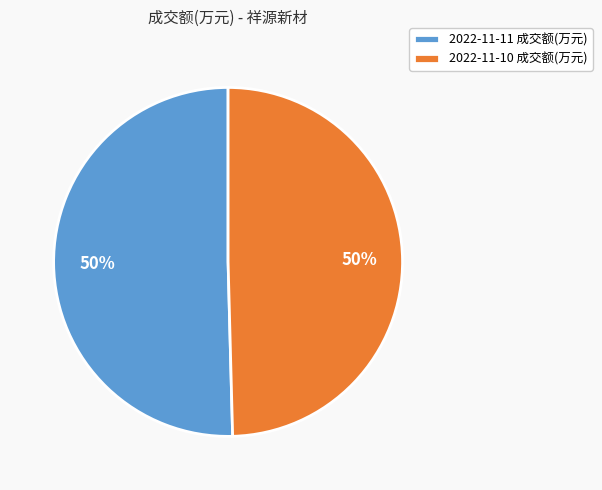

What is the ratio of the value at 2022-11-10 成交额(万元) to the value at 2022-11-11 成交额(万元)?

1.0